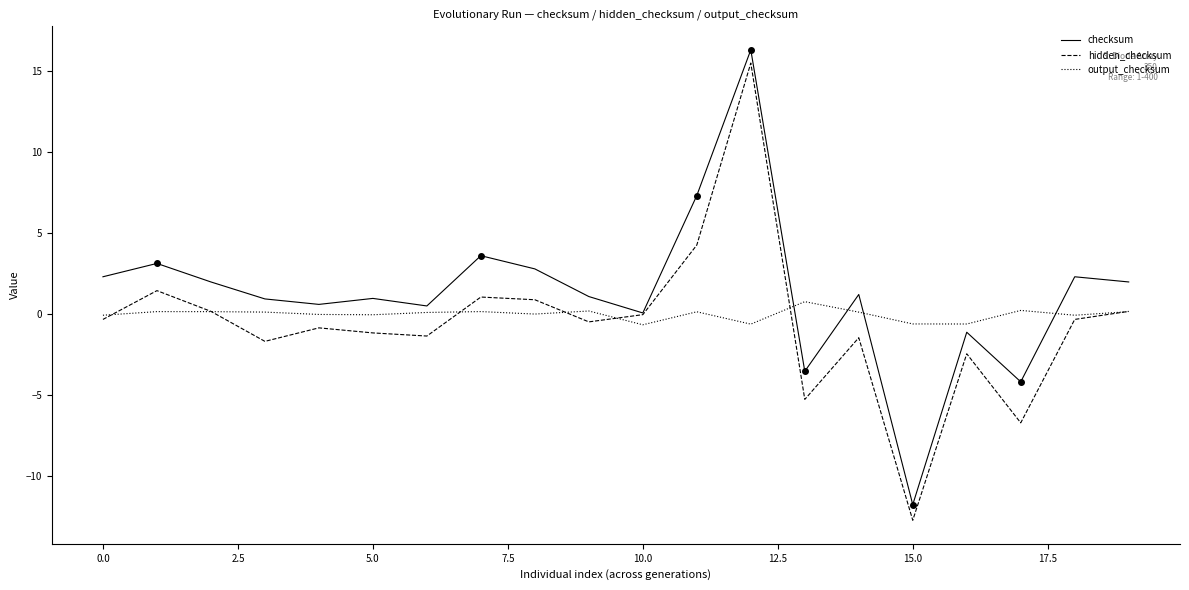

How many times do checksum and output_checksum cross each other?

4